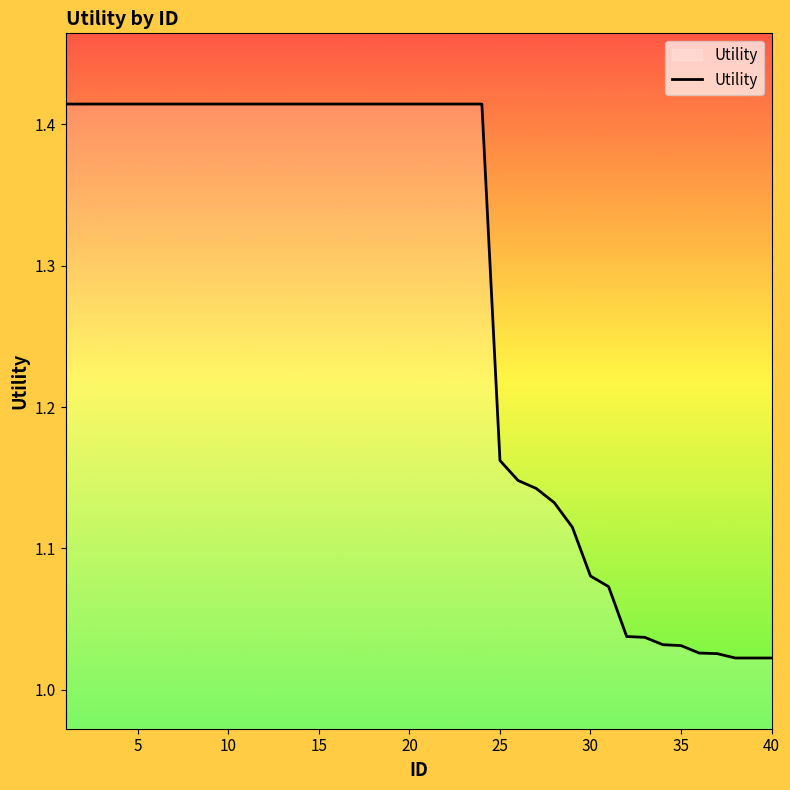

What is the difference between the maximum and minimum values?

0.4